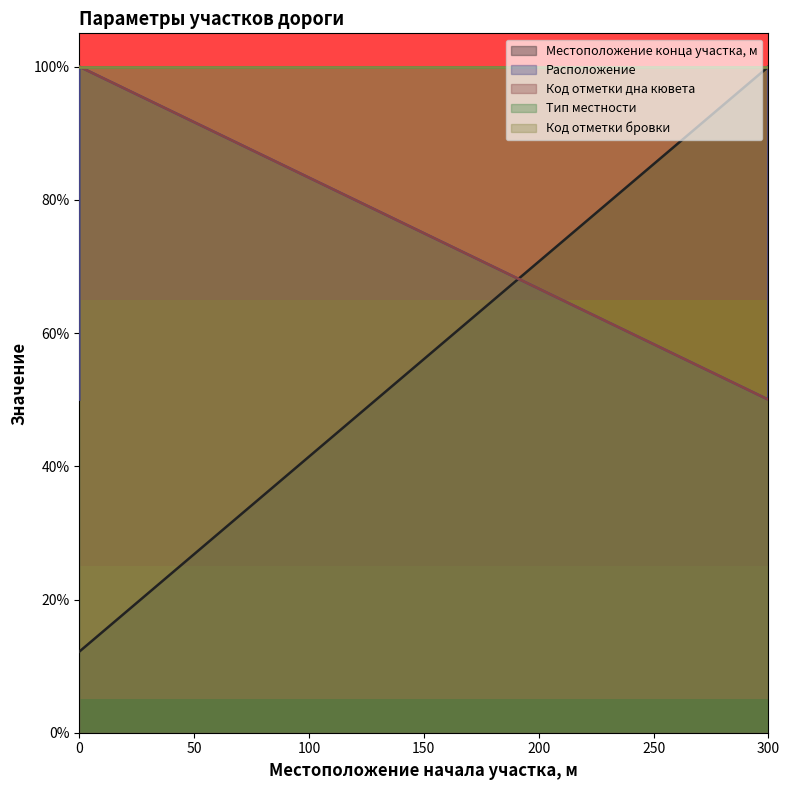

Rank the categories by Код отметки дна кювета value from lowest to highest.

0, 0, 300, 300